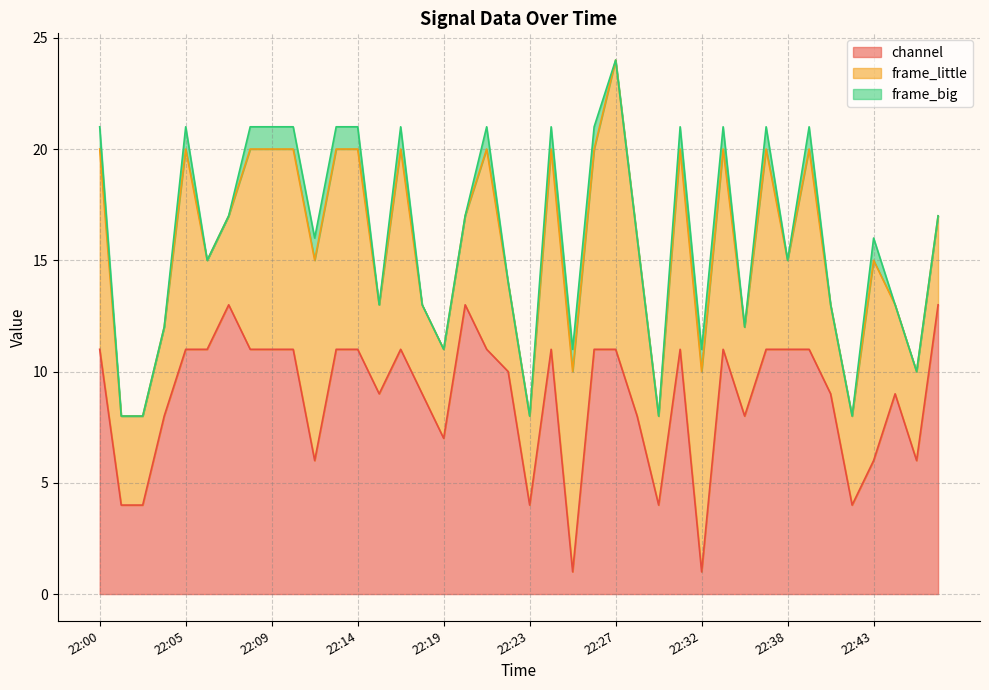

At which label does frame_big reach its minimum?

22:01